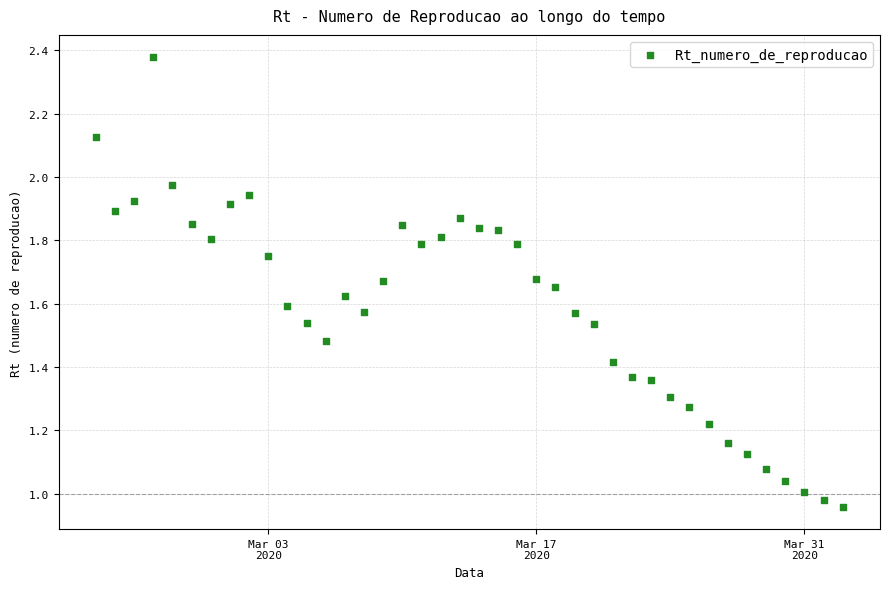

What is the range of X values (max minus min)?

39.0